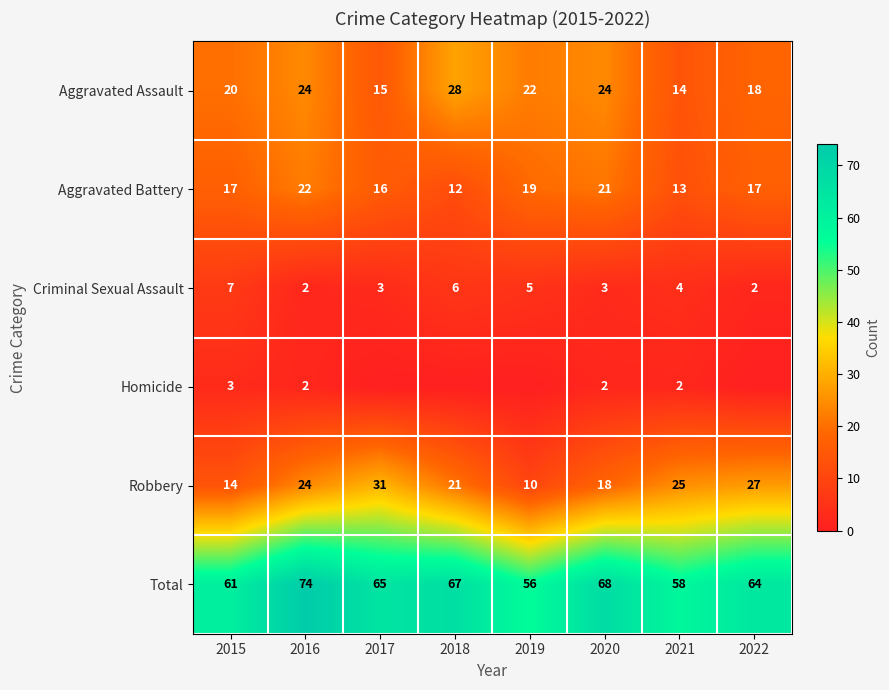

What is the sum of the Aggravated Battery values at 2019 and 2021?

32